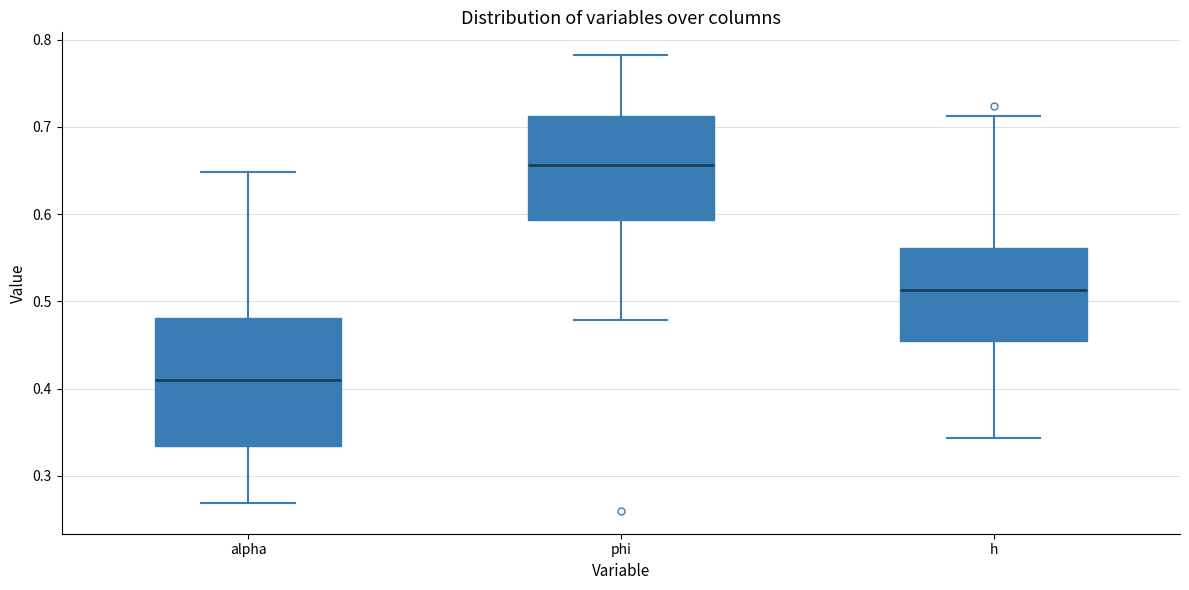

Reading left to right, read every box against the y-axis: the position of its median line, the range the box covers, and the ends of its whiskers. The values are not printed on the chart, so give them approximately, as read against the axis.

alpha: median 0.41, box 0.33 to 0.48, whiskers 0.27 to 0.65
phi: median 0.66, box 0.59 to 0.71, whiskers 0.48 to 0.78
h: median 0.51, box 0.45 to 0.56, whiskers 0.34 to 0.71